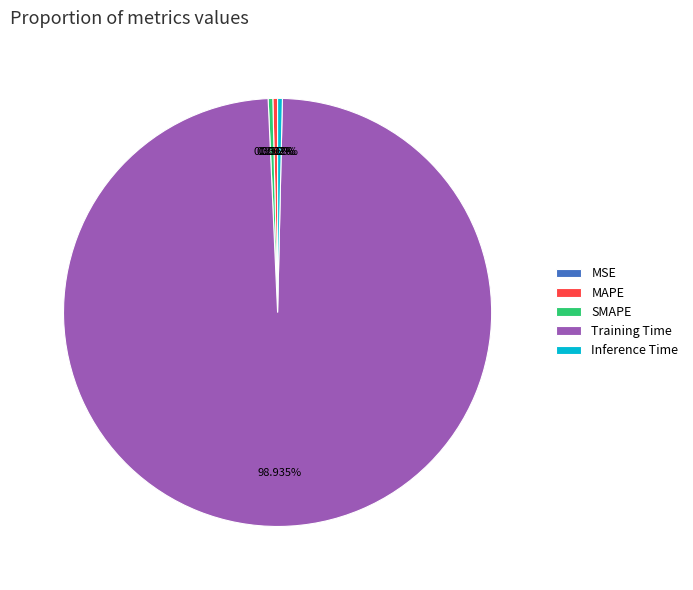

What is the largest slice in the pie chart?

Training Time